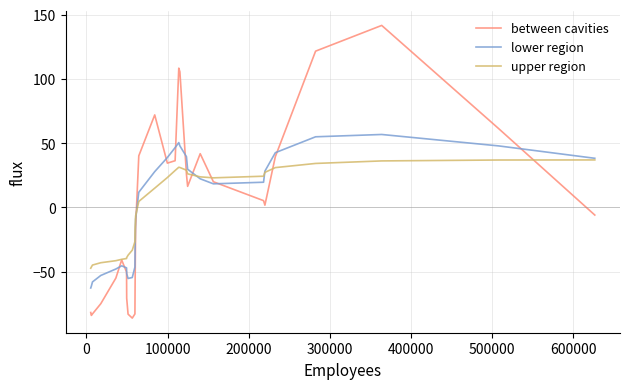

How many lines are shown in the chart?

3